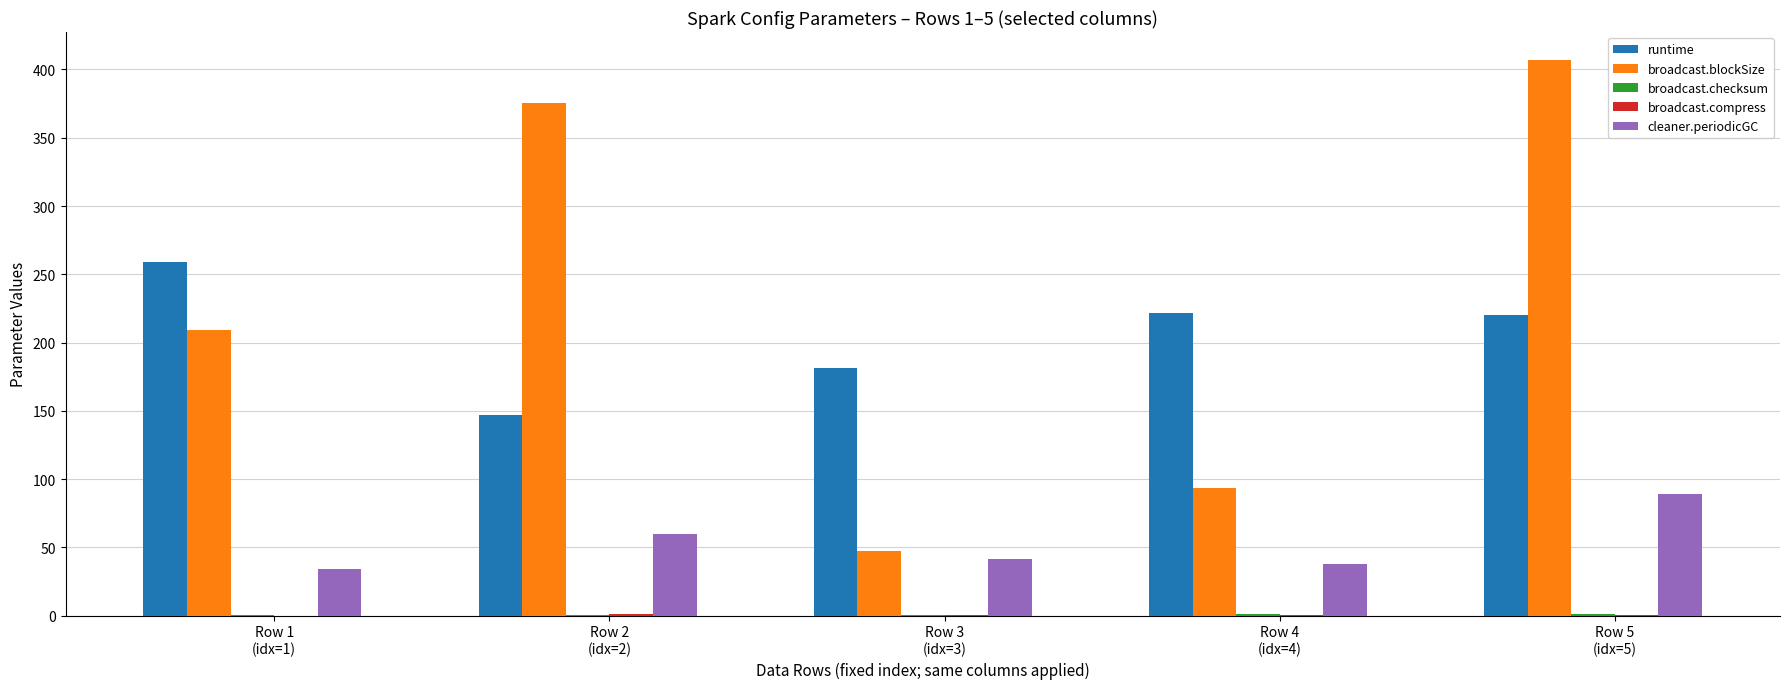

What is the maximum value shown in the chart?

407.1